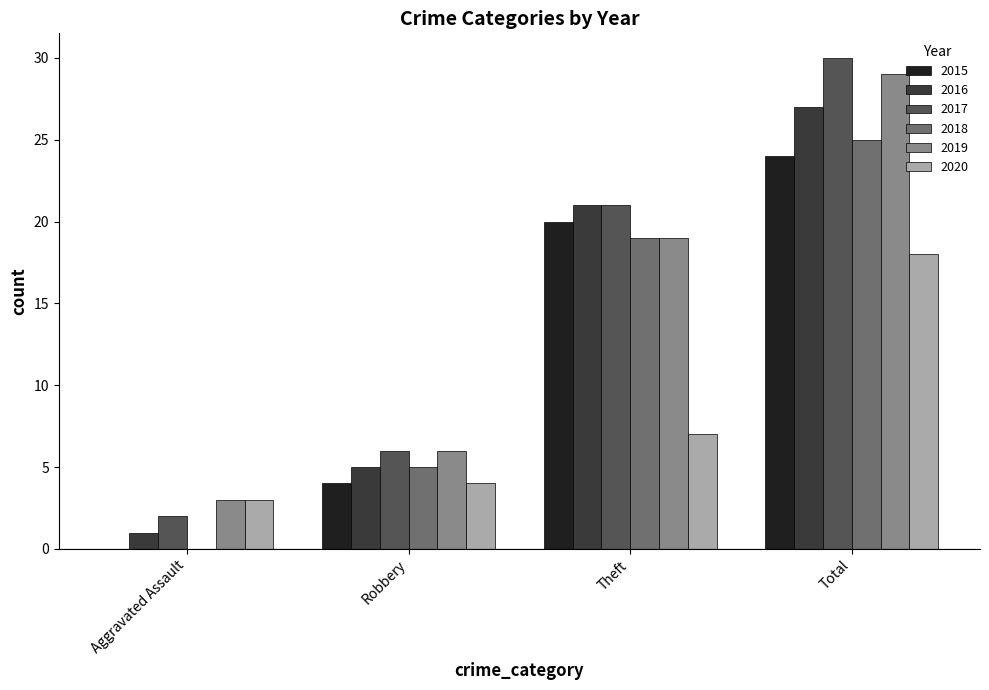

Reading left to right, list all the values displayed in this chart.

2015: 0	4	20	24
2016: 1	5	21	27
2017: 2	6	21	30
2018: 0	5	19	25
2019: 3	6	19	29
2020: 3	4	7	18